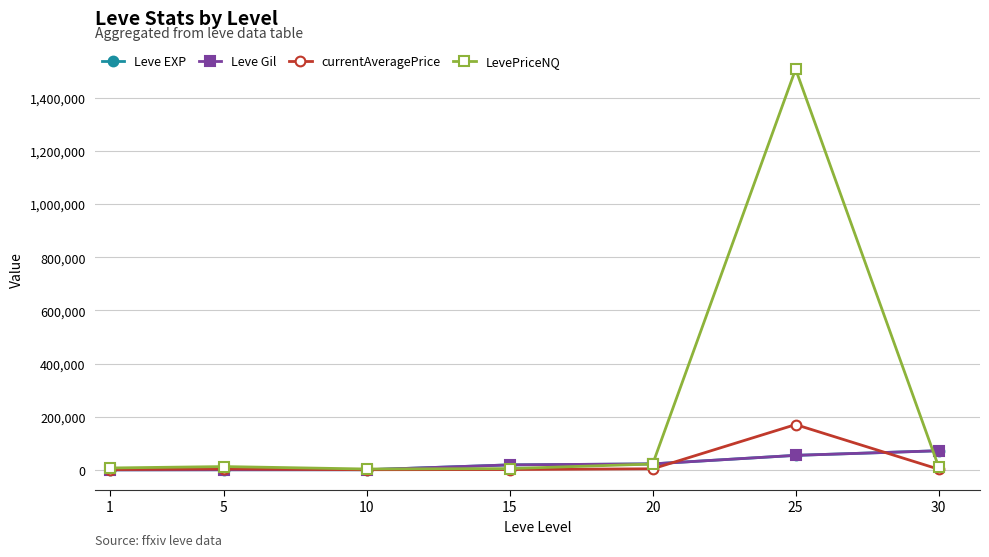

True or false: Leve EXP and currentAveragePrice intersect in this chart.

True